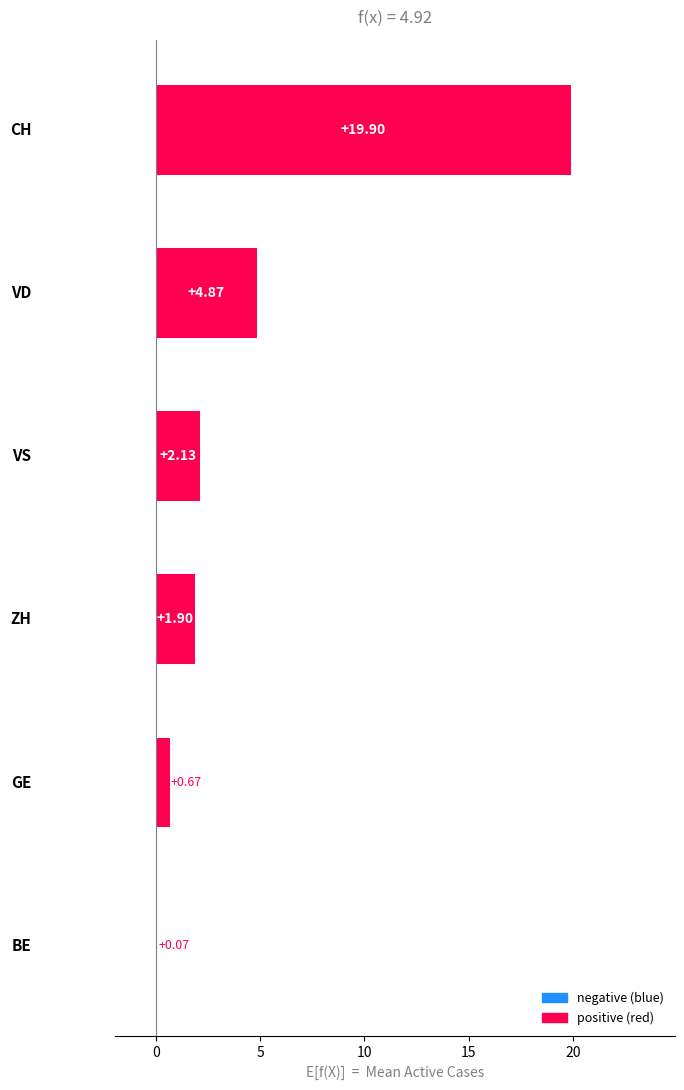

What is the sum of all values?

29.5